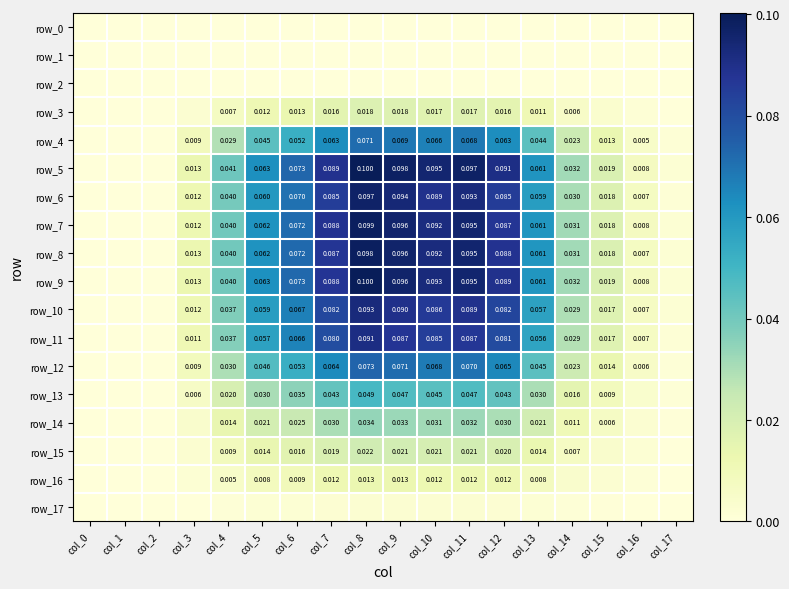

What is the difference between the maximum and minimum values in the row_5 series?

0.1